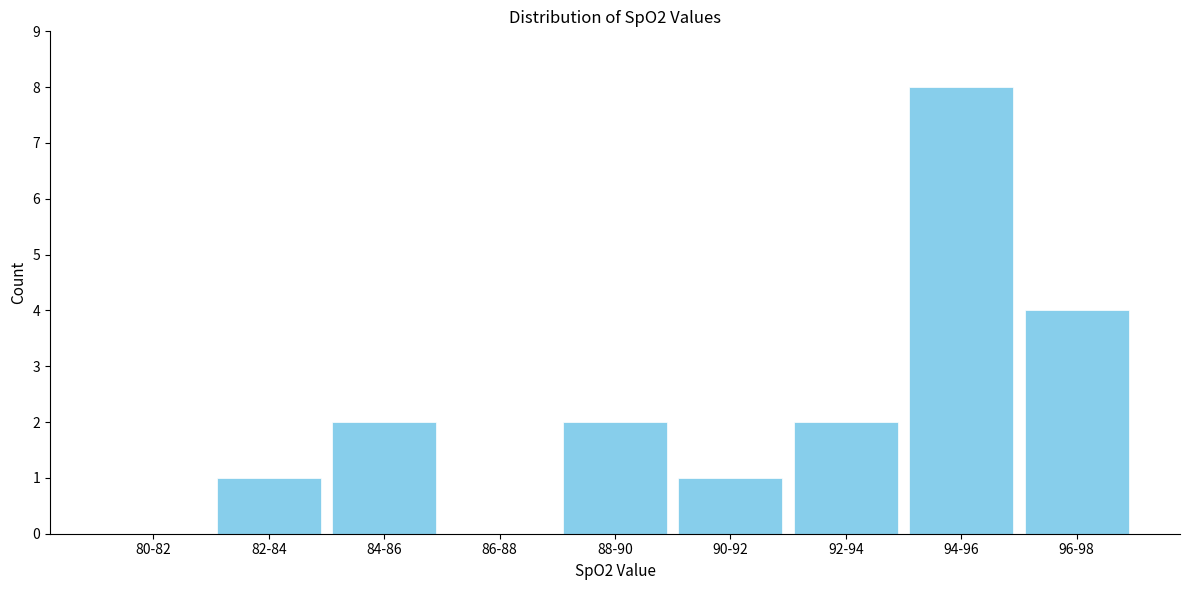

Reading right to left, what are all the values shown in this chart?

96-98=4	94-96=8	92-94=2	90-92=1	88-90=2	86-88=0	84-86=2	82-84=1	80-82=0